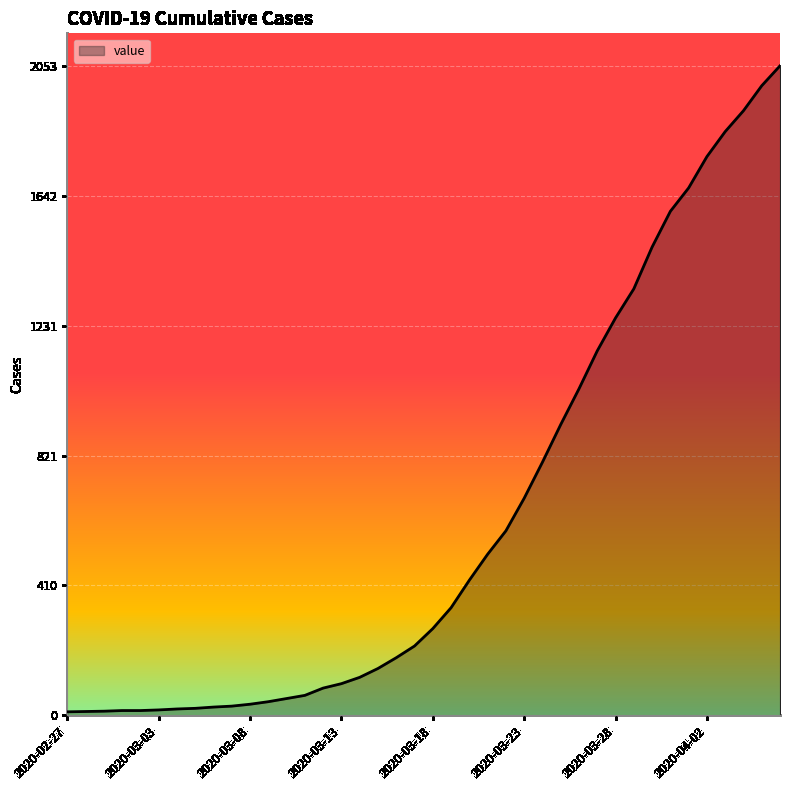

What is the smallest value displayed?

11